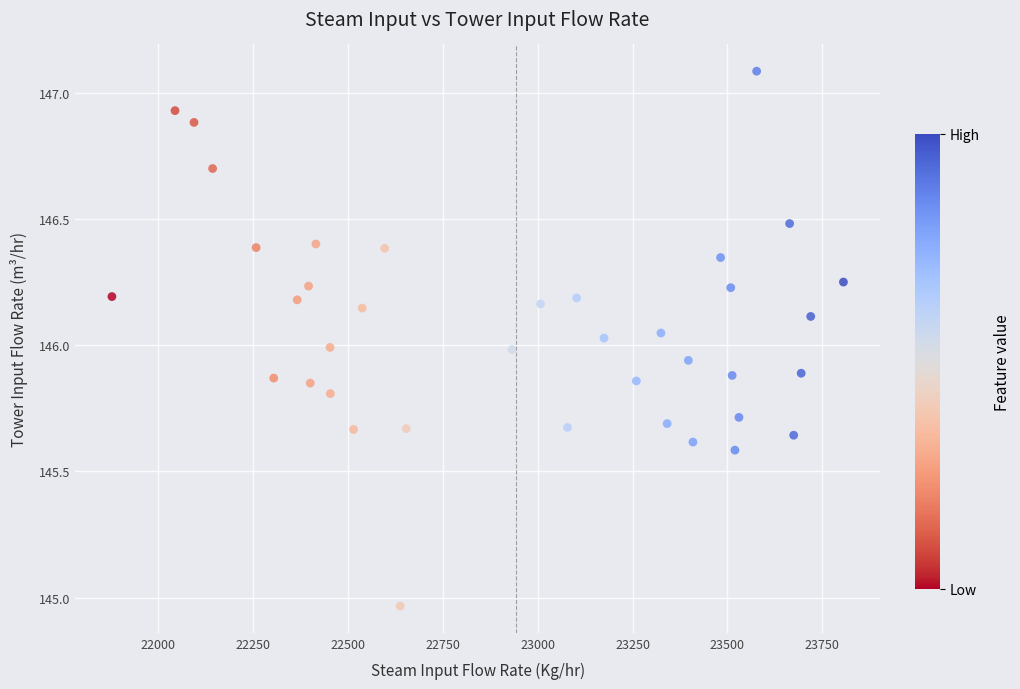

What is the range of Y values (max minus min)?

2.1